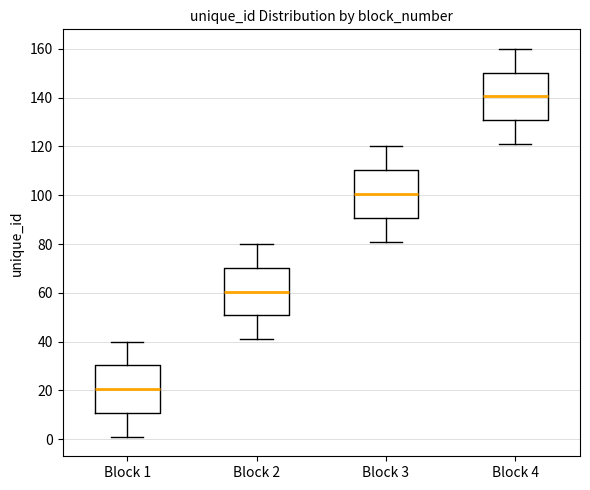

Reading left to right, transcribe this box plot: for each box, give where its median line is, the range the box spans, and where its two whiskers end, as read against the y-axis. The values are not printed on the chart, so give them approximately, as read against the axis.

Block 1: median 20, box 10 to 30, whiskers 2 to 40
Block 2: median 60, box 50 to 70, whiskers 42 to 80
Block 3: median 100, box 90 to 110, whiskers 82 to 120
Block 4: median 140, box 130 to 150, whiskers 122 to 160